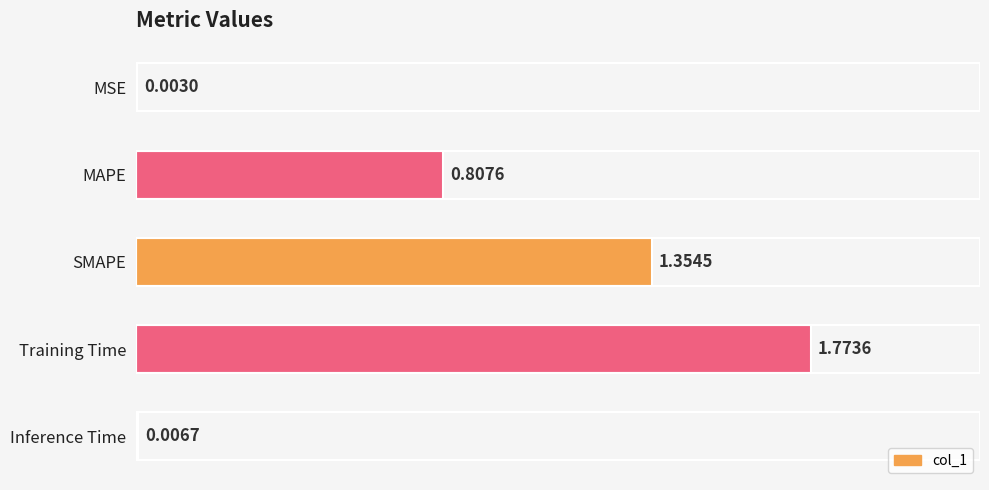

How many distinct data groups are displayed?

1